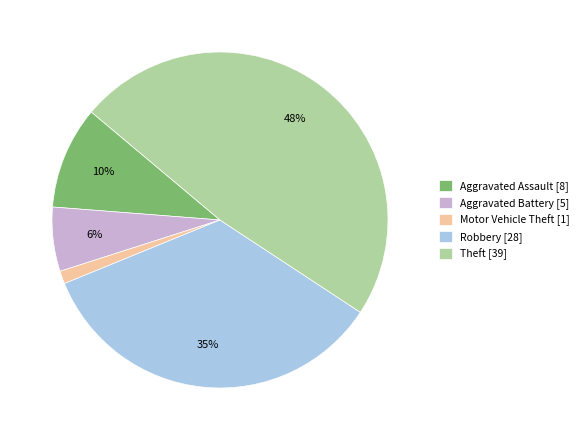

Do Aggravated Assault [8] and Aggravated Battery [5] together represent more than half of the pie?

No